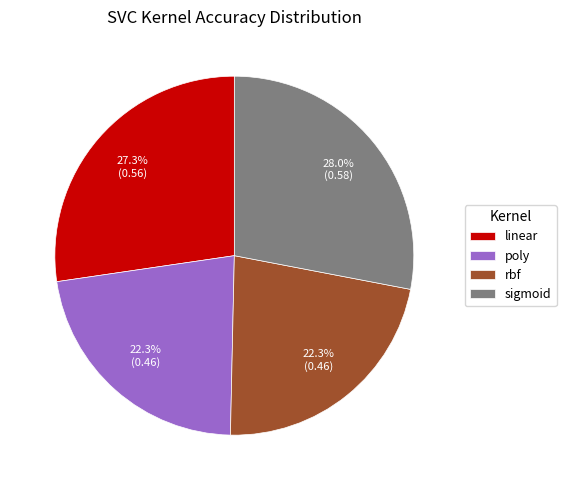

The poly slice represents 22% of the pie. True or false?

True